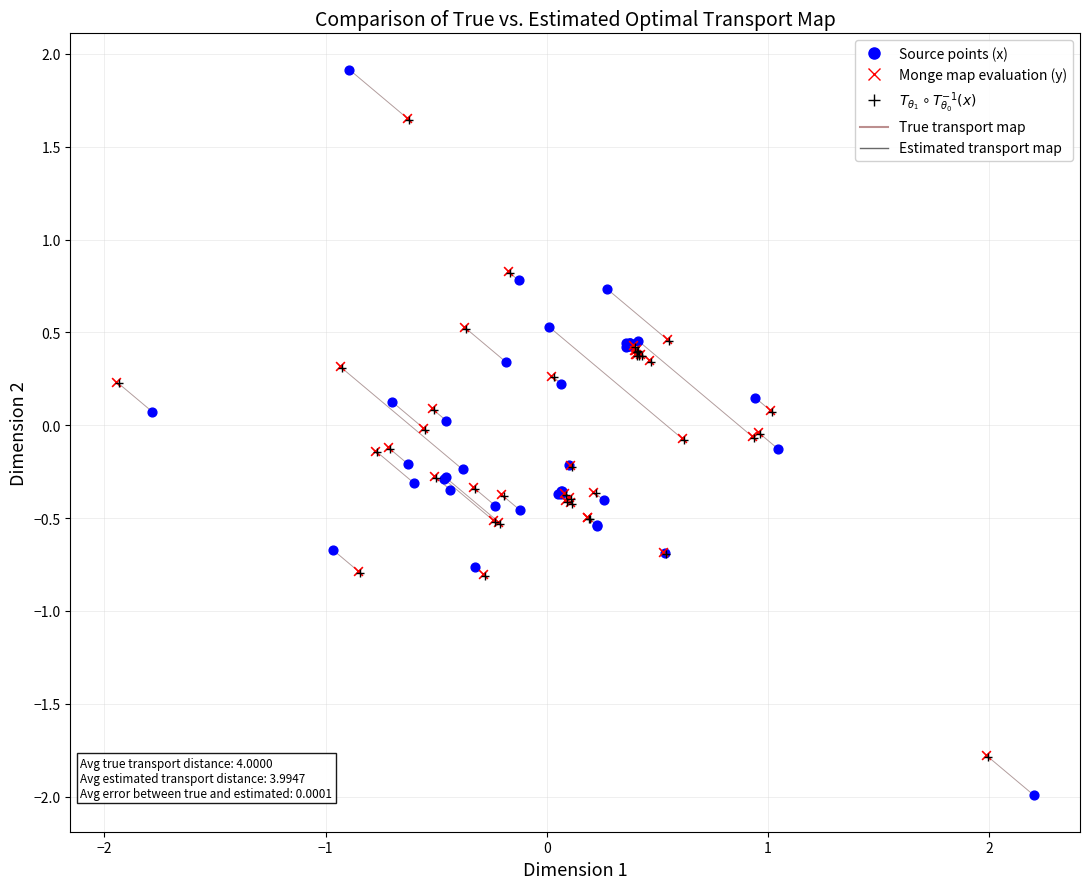

Which series reaches the maximum Y coordinate?

Source points (x)